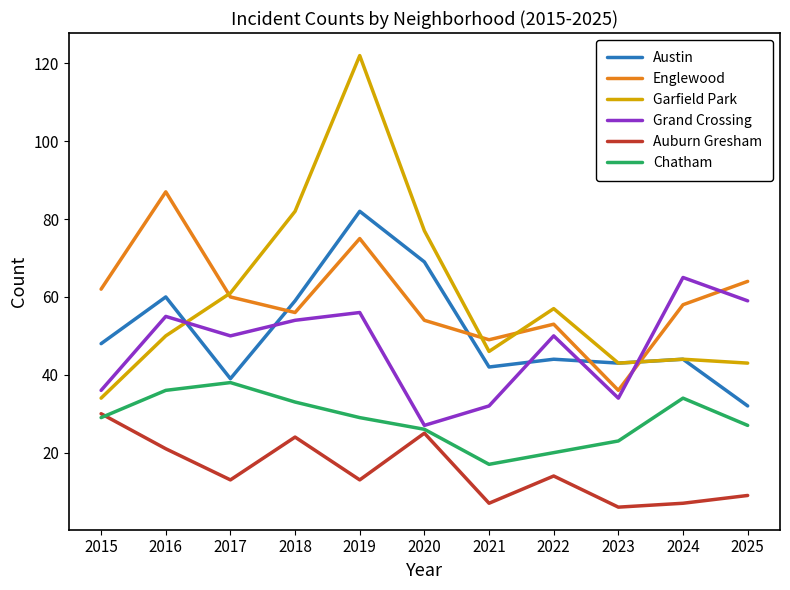

Reading left to right, transcribe all the data shown in this chart.

Austin: 48	60	39	59	82	69	42	44	43	44	32
Englewood: 62	87	60	56	75	54	49	53	36	58	64
Garfield Park: 34	50	61	82	122	77	46	57	43	44	43
Grand Crossing: 36	55	50	54	56	27	32	50	34	65	59
Auburn Gresham: 30	21	13	24	13	25	7	14	6	7	9
Chatham: 29	36	38	33	29	26	17	20	23	34	27